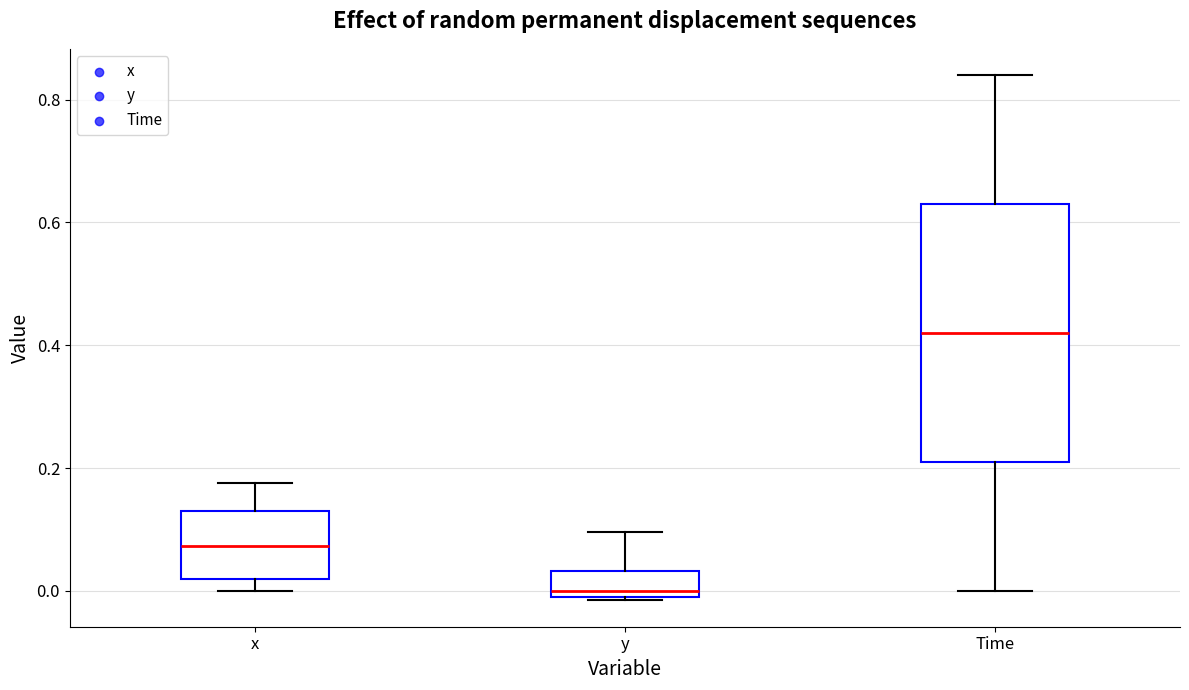

Reading left to right, transcribe this box plot: for each box, give where its median line is, the range the box spans, and where its two whiskers end, as read against the y-axis. The values are not printed on the chart, so give them approximately, as read against the axis.

x: median 0.08, box 0.02 to 0.12, whiskers 0.00 to 0.18
y: median 0.00 (just above the box's lower edge), box 0.00 to 0.04, whiskers -0.02 to 0.10
Time: median 0.42, box 0.22 to 0.64, whiskers 0.00 to 0.84